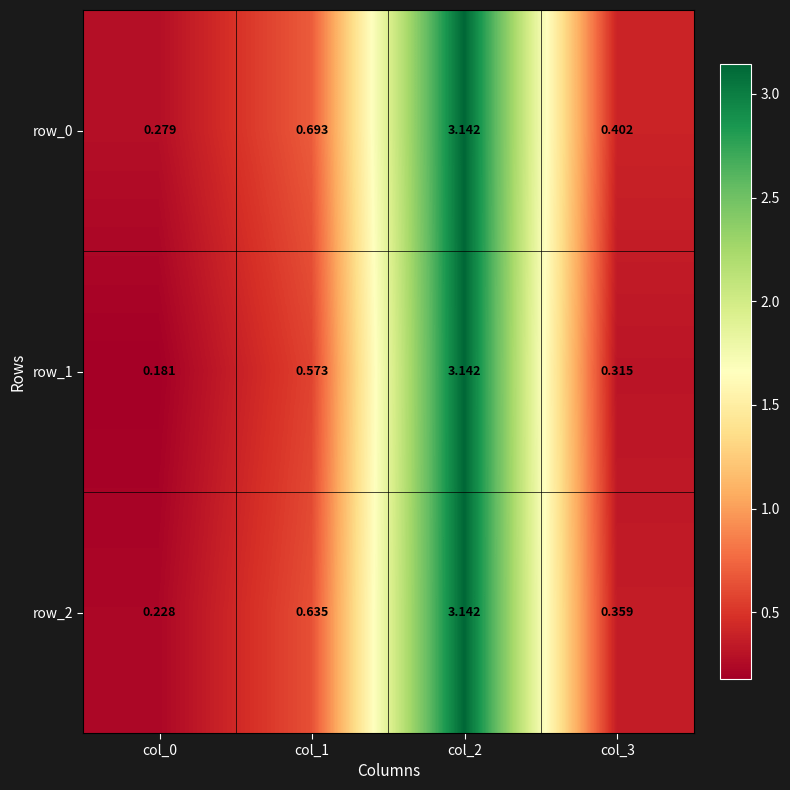

At which category is the sum across all series the highest?

col_2